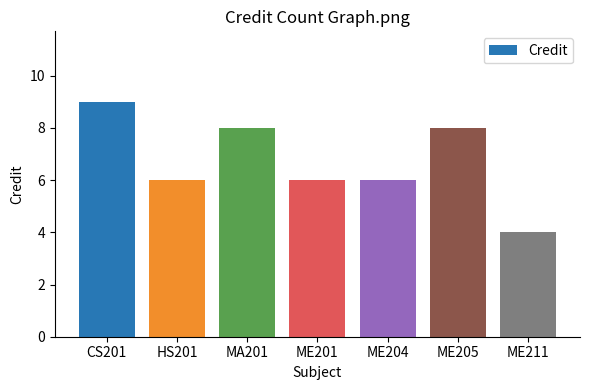

Reading left to right, extract all data points from this chart.

9	6	8	6	6	8	4